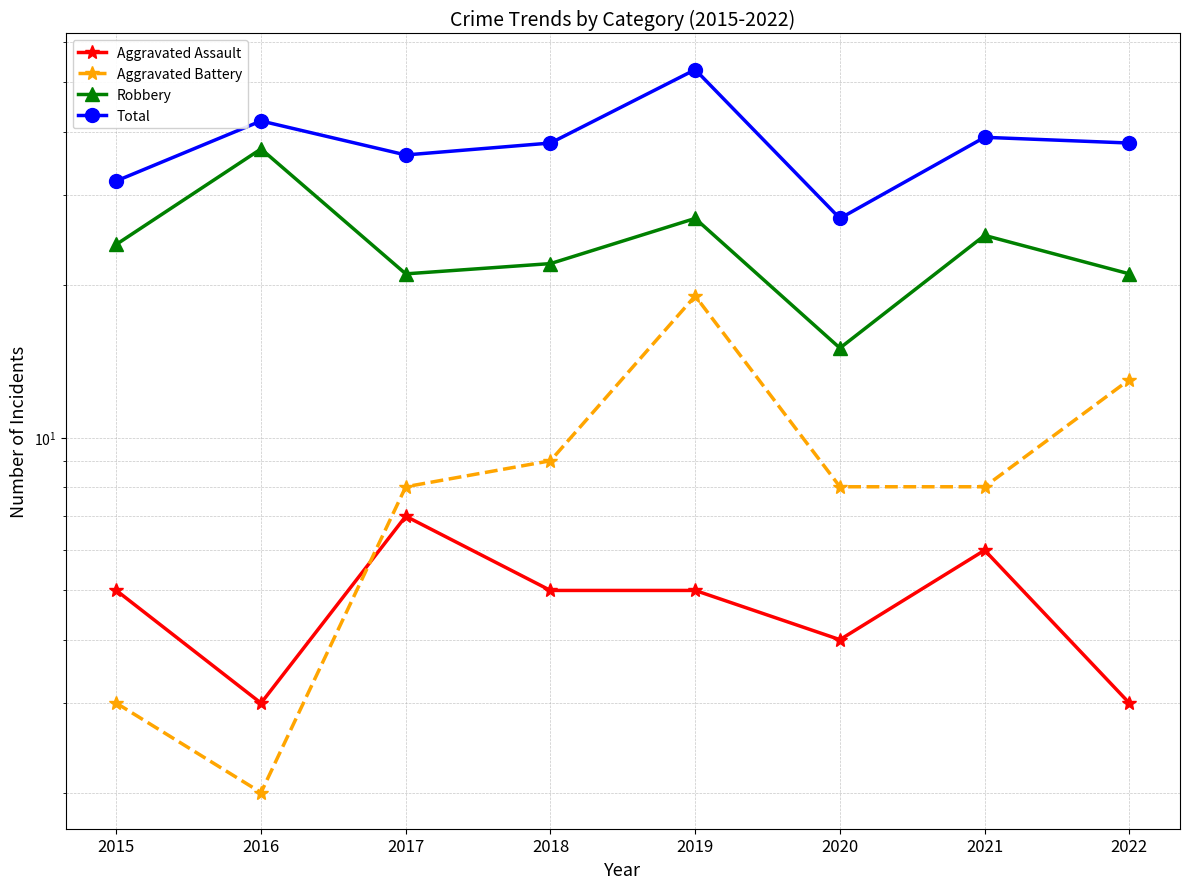

Where is Aggravated Battery nearest to the value 10?

2018